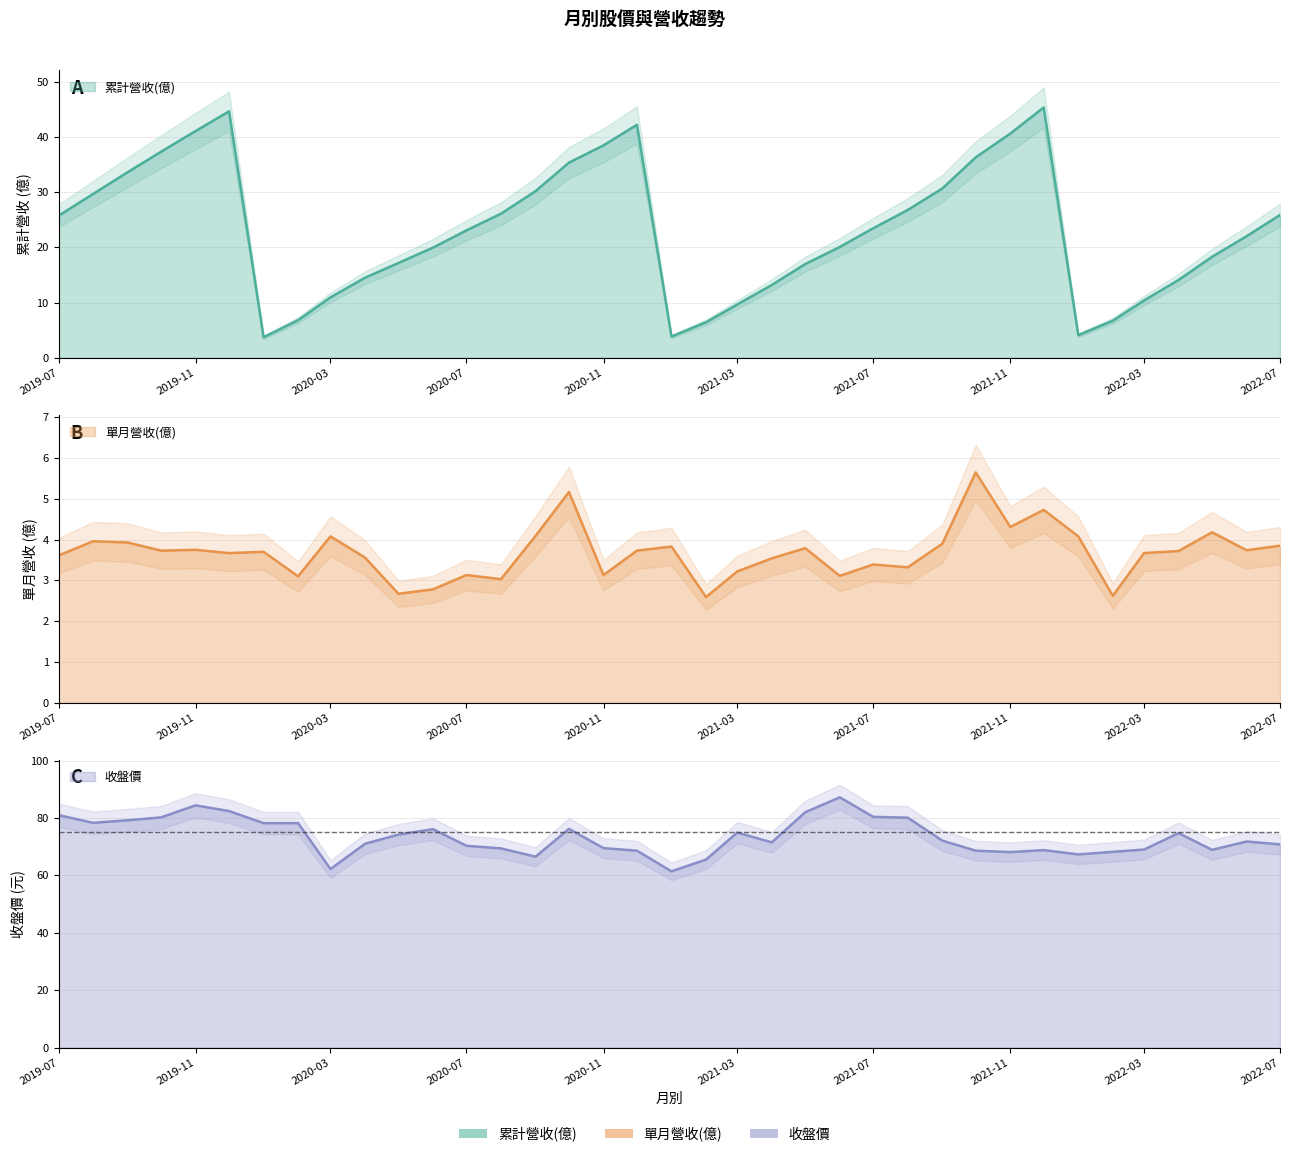

Reading left to right, extract all data points from this chart.

累計營收(億): 2019-07=25.7	2019-08=29.7	2019-09=33.6	2019-10=37.3	2019-11=41.1	2019-12=44.7	2020-01=3.7	2020-02=6.8	2020-03=10.9	2020-04=14.5	2020-05=17.2	2020-06=19.9	2020-07=23.1	2020-08=26.1	2020-09=30.2	2020-10=35.4	2020-11=38.5	2020-12=42.2	2021-01=3.8	2021-02=6.4	2021-03=9.6	2021-04=13.2	2021-05=17.0	2021-06=20.1	2021-07=23.5	2021-08=26.8	2021-09=30.7	2021-10=36.3	2021-11=40.6	2021-12=45.4	2022-01=4.1	2022-02=6.7	2022-03=10.4	2022-04=14.1	2022-05=18.3	2022-06=22.0	2022-07=25.9
單月營收(億): 2019-07=3.6	2019-08=4.0	2019-09=3.9	2019-10=3.7	2019-11=3.8	2019-12=3.7	2020-01=3.7	2020-02=3.1	2020-03=4.1	2020-04=3.6	2020-05=2.7	2020-06=2.8	2020-07=3.1	2020-08=3.0	2020-09=4.1	2020-10=5.2	2020-11=3.1	2020-12=3.7	2021-01=3.8	2021-02=2.6	2021-03=3.2	2021-04=3.5	2021-05=3.8	2021-06=3.1	2021-07=3.4	2021-08=3.3	2021-09=3.9	2021-10=5.7	2021-11=4.3	2021-12=4.7	2022-01=4.1	2022-02=2.6	2022-03=3.7	2022-04=3.7	2022-05=4.2	2022-06=3.7	2022-07=3.9
收盤價: 2019-07=81.0	2019-08=78.3	2019-09=79.2	2019-10=80.2	2019-11=84.4	2019-12=82.4	2020-01=78.2	2020-02=78.2	2020-03=62.2	2020-04=71.0	2020-05=74.2	2020-06=76.1	2020-07=70.3	2020-08=69.4	2020-09=66.5	2020-10=76.2	2020-11=69.5	2020-12=68.6	2021-01=61.4	2021-02=65.5	2021-03=74.9	2021-04=71.5	2021-05=82.0	2021-06=87.2	2021-07=80.4	2021-08=80.1	2021-09=72.1	2021-10=68.6	2021-11=68.1	2021-12=68.8	2022-01=67.3	2022-02=68.2	2022-03=69.0	2022-04=74.7	2022-05=68.9	2022-06=71.8	2022-07=70.8